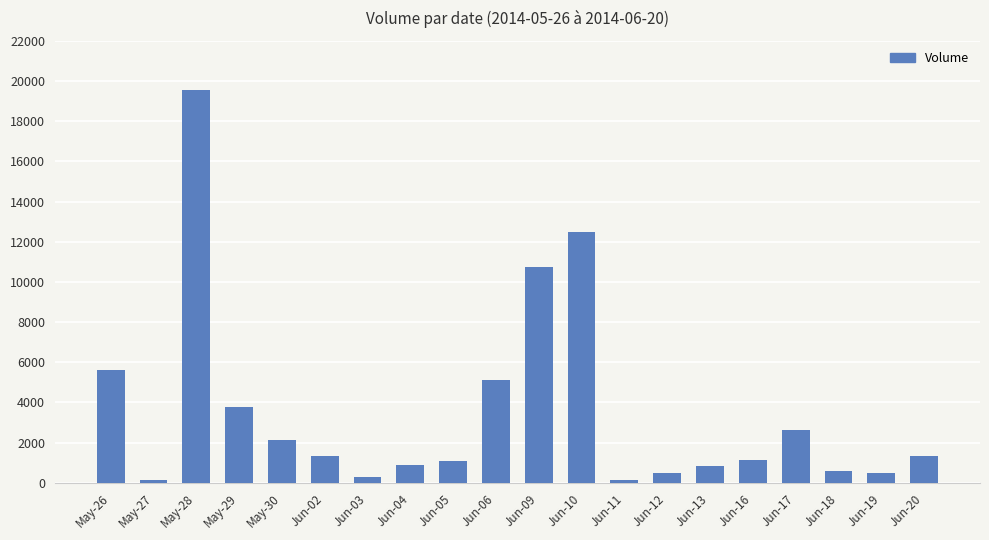

The value at Jun-13 is 833. True or false?

True